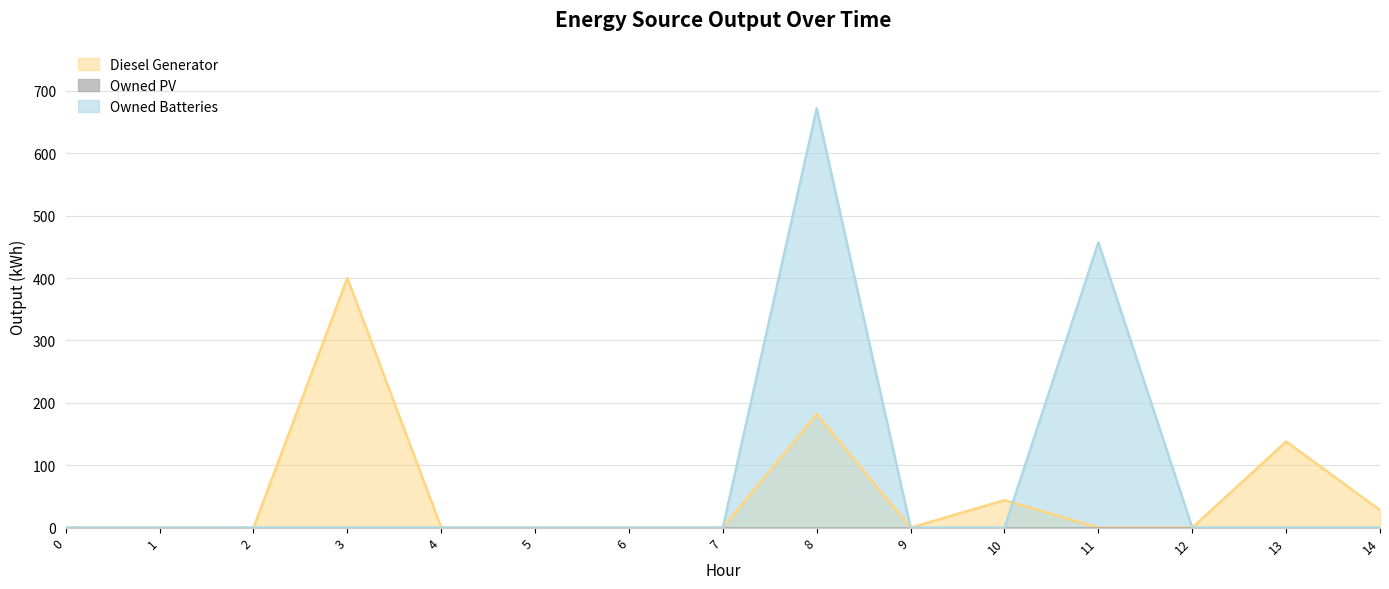

Which series ends up on top after the final intersection of Diesel Generator and Owned Batteries?

Owned Batteries